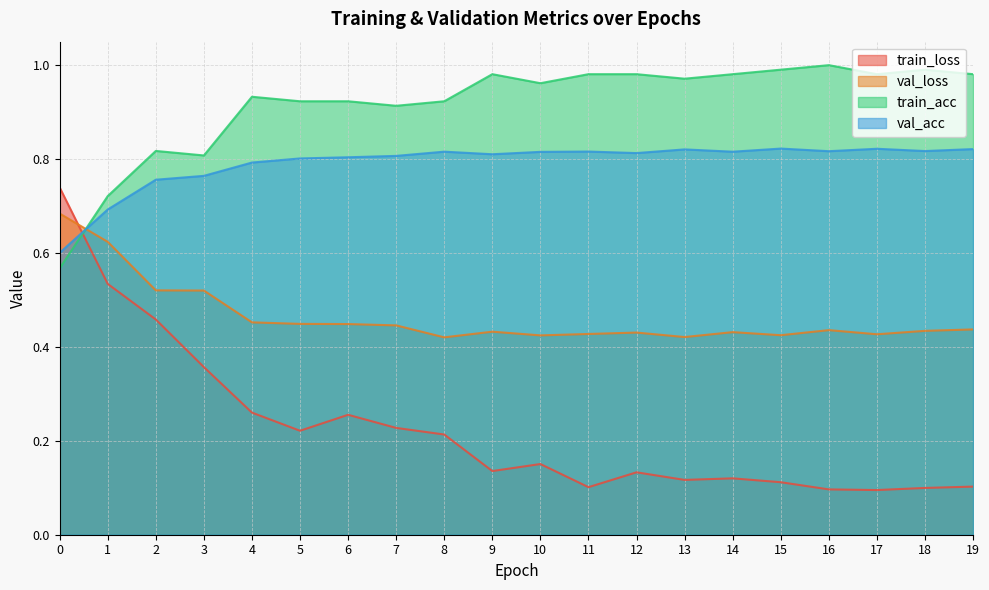

How many lines are shown in the chart?

4